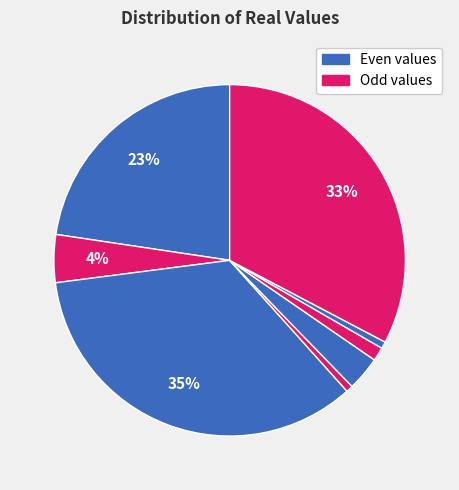

Rank the categories by value from highest to lowest.

2, 7, 0, 1, 4, 5, 3, 6